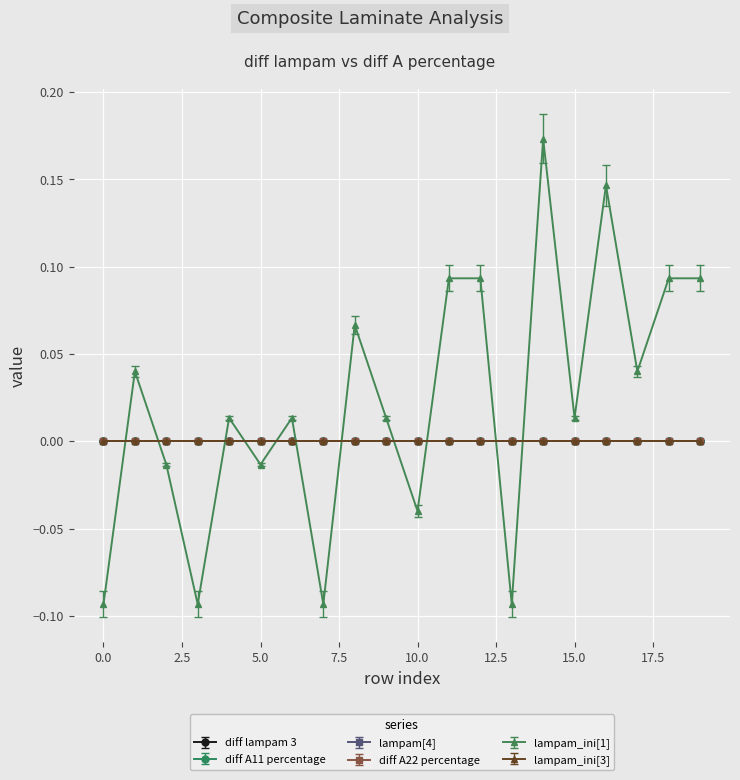

Does the chart have visible grid lines?

Yes